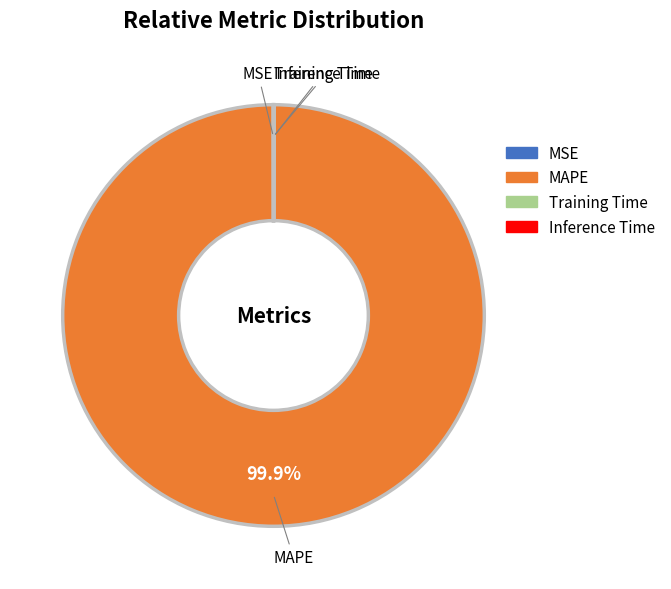

Is there a majority slice in this chart?

Yes